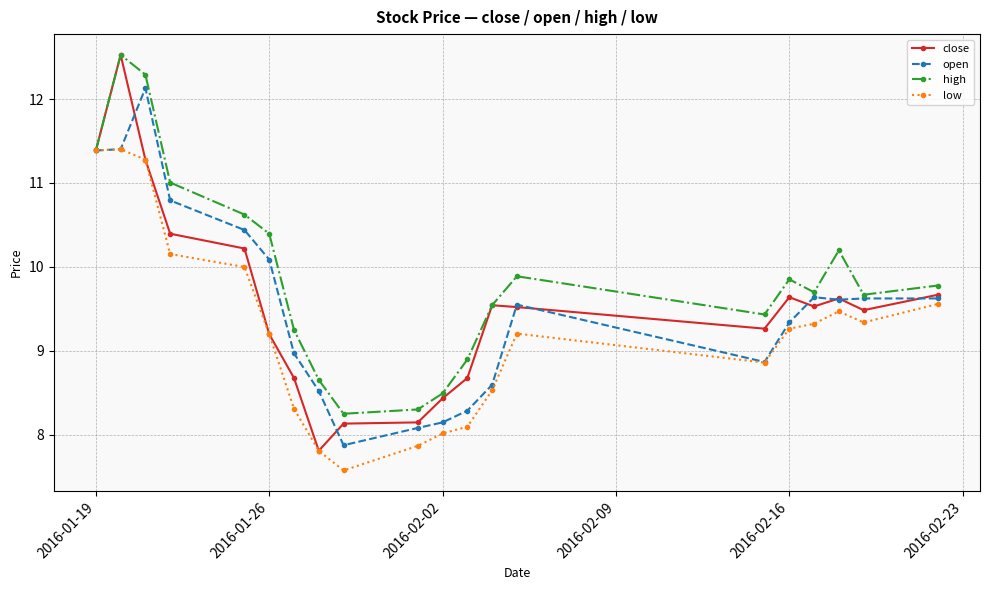

What is the value of the close point at the 20th from the left?

9.7